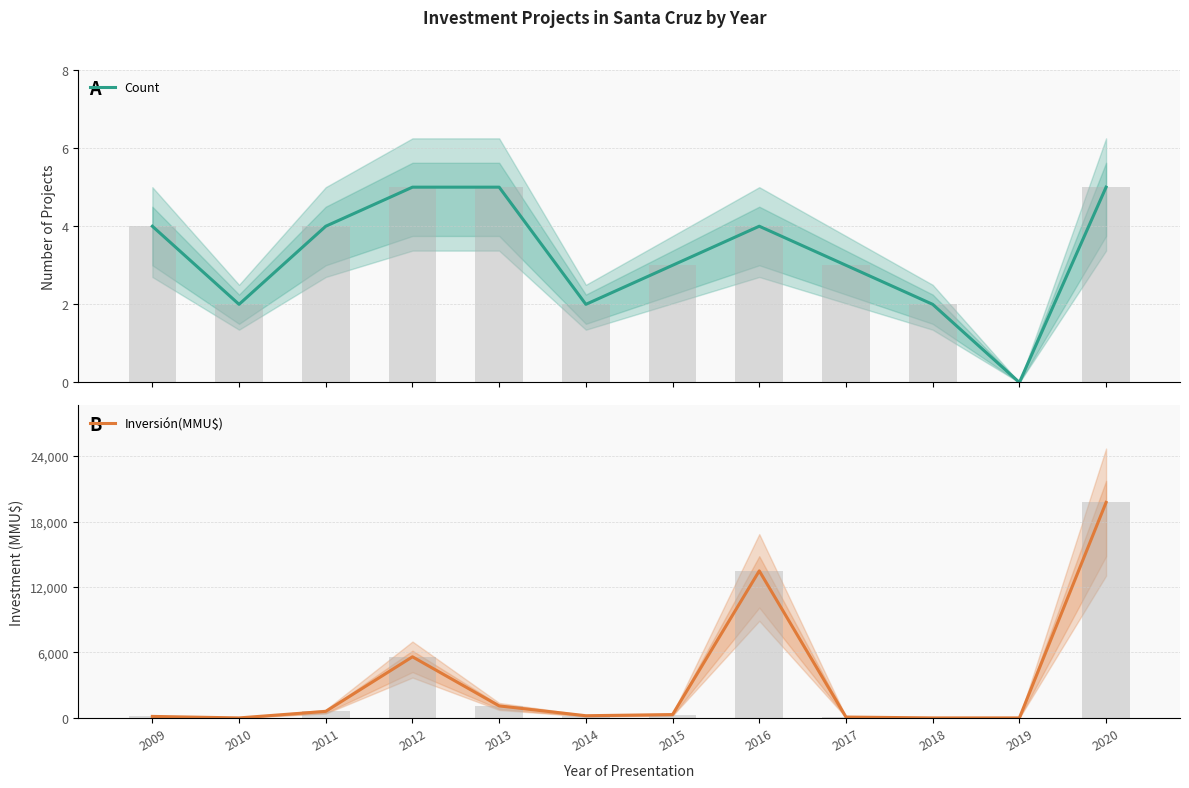

At how many categories does at least one series exceed 16136?

1